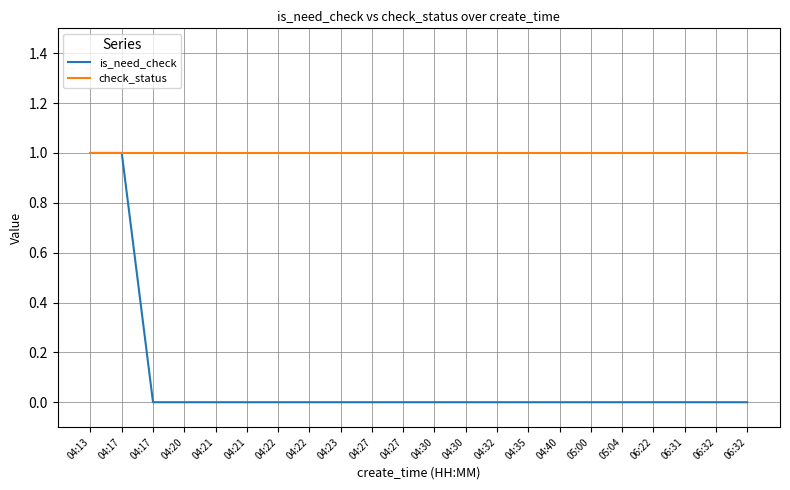

What value does the check_status series have at 05:00?

1